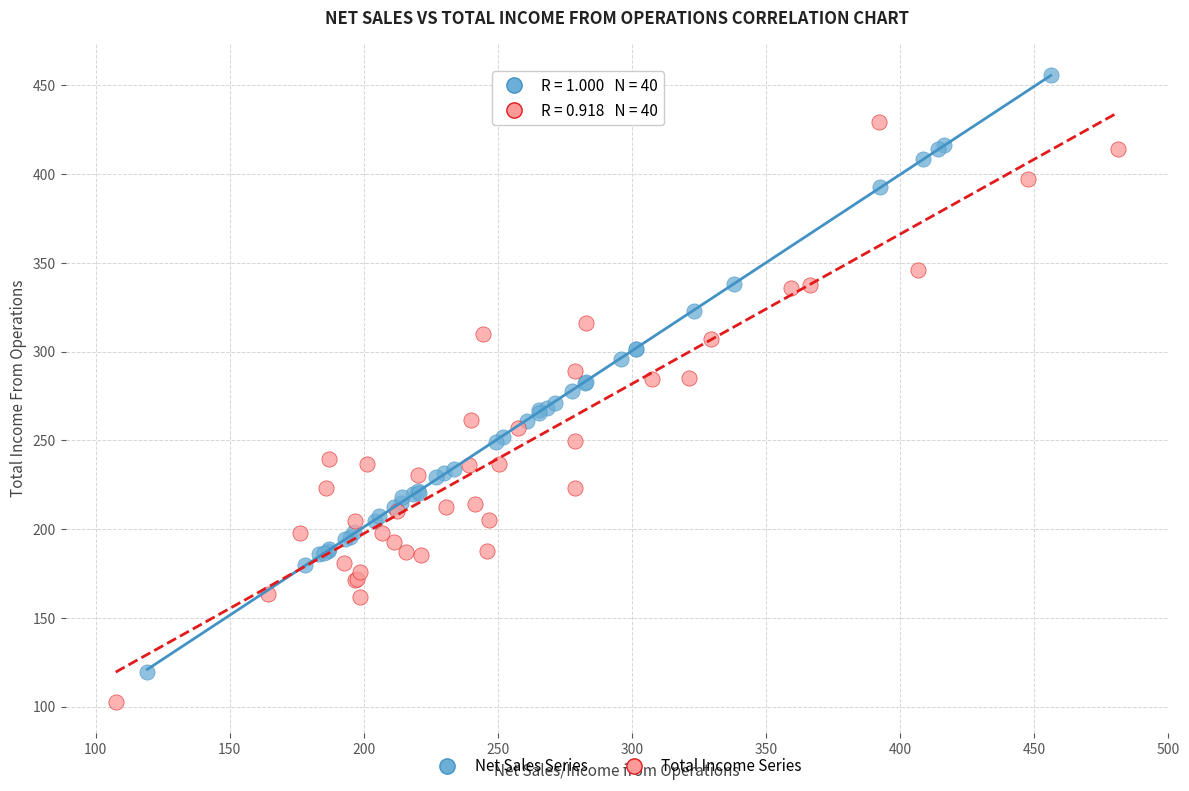

Which series reaches the maximum Y coordinate?

Net Sales Series